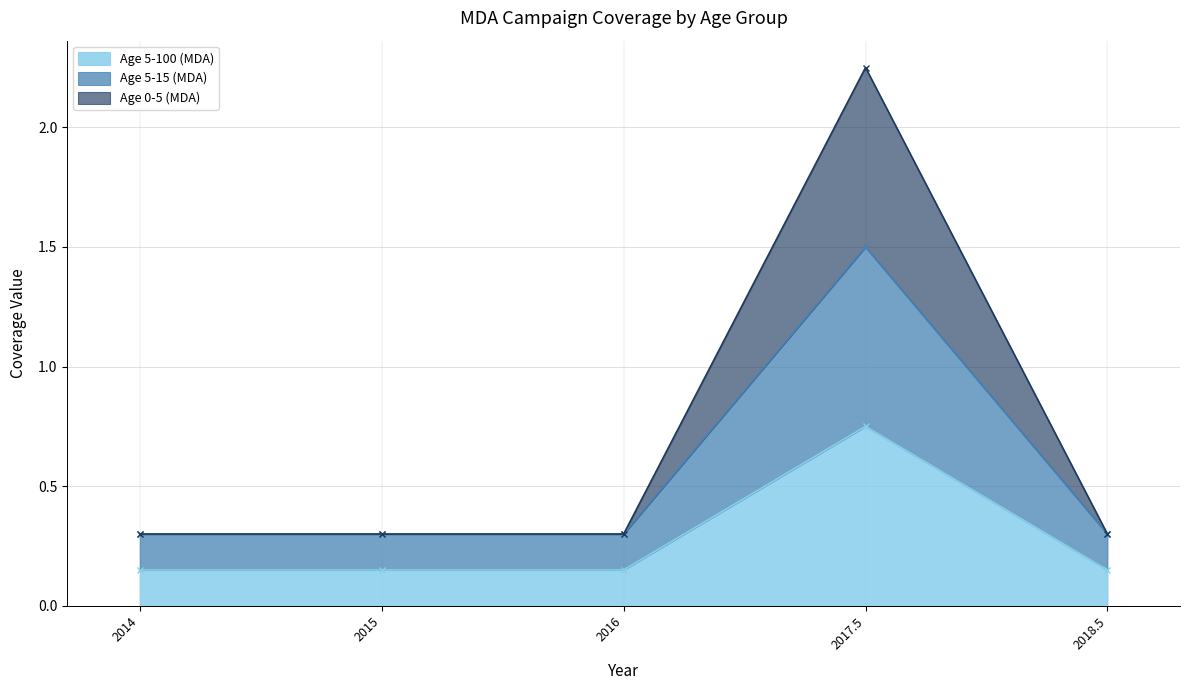

What is the label of the 3rd point from the right?

2016